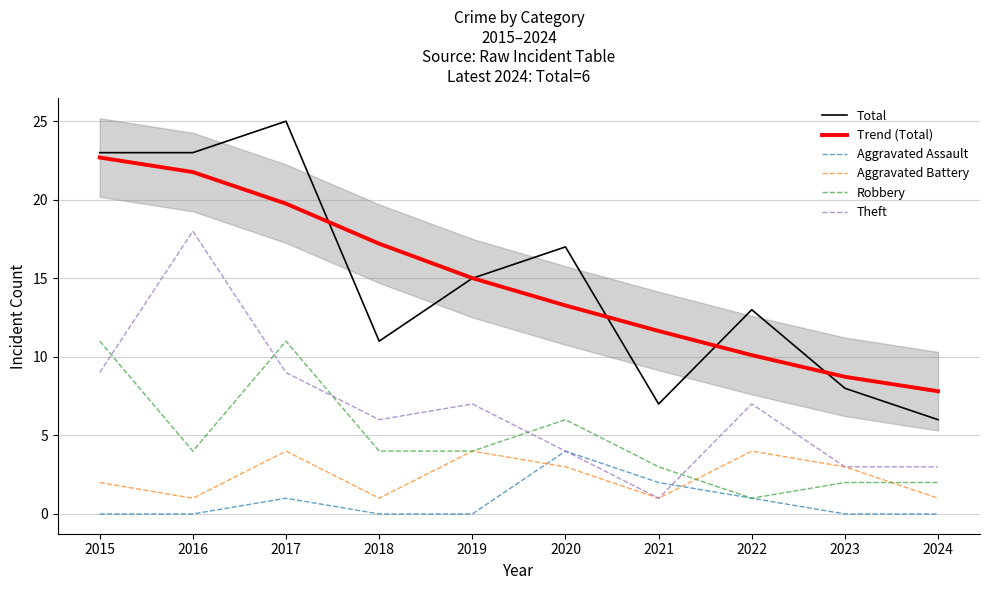

Where does the Theft series first go above 7?

2015